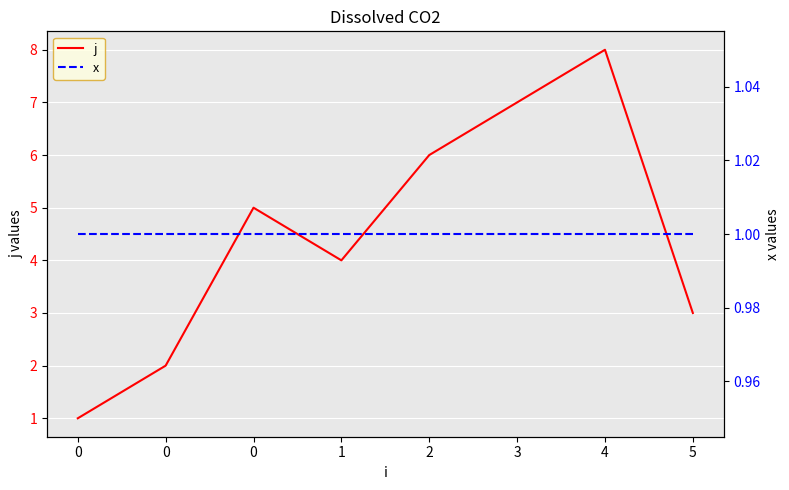

How many lines are shown in the chart?

2